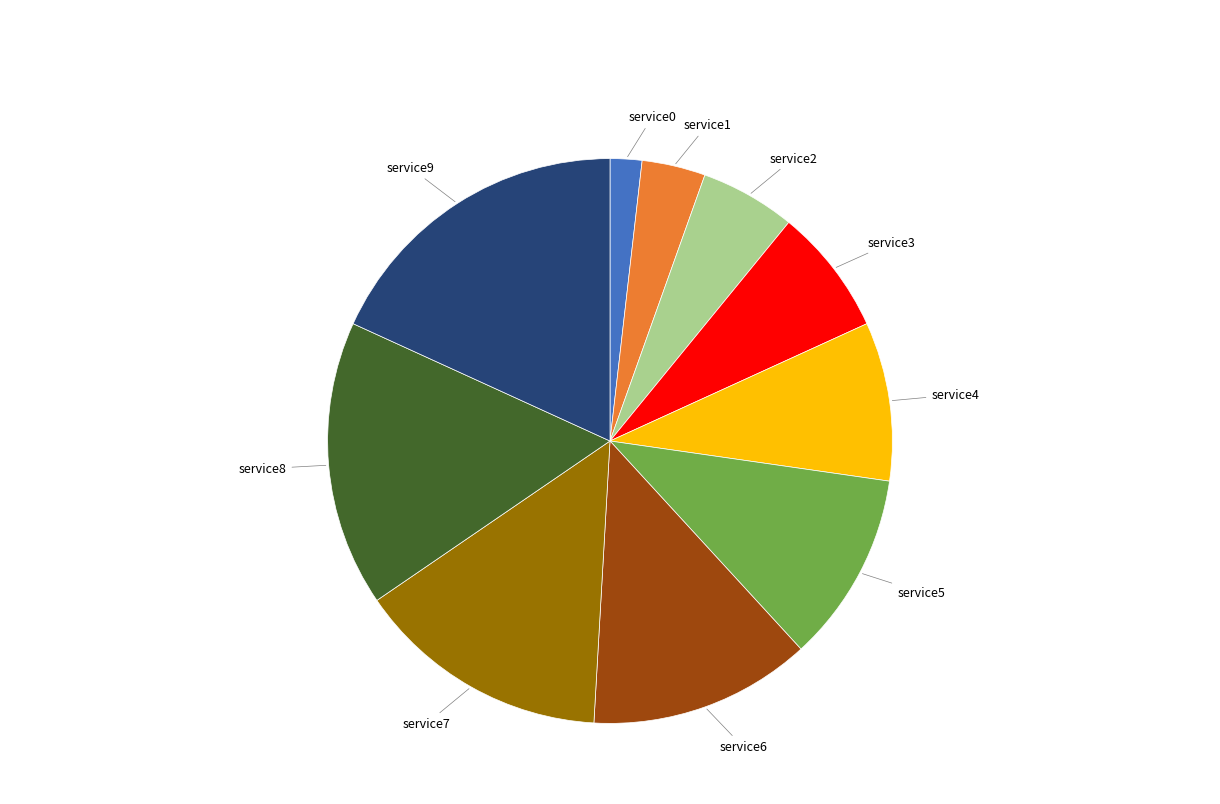

True or false: service2 accounts for 14% of the total.

False